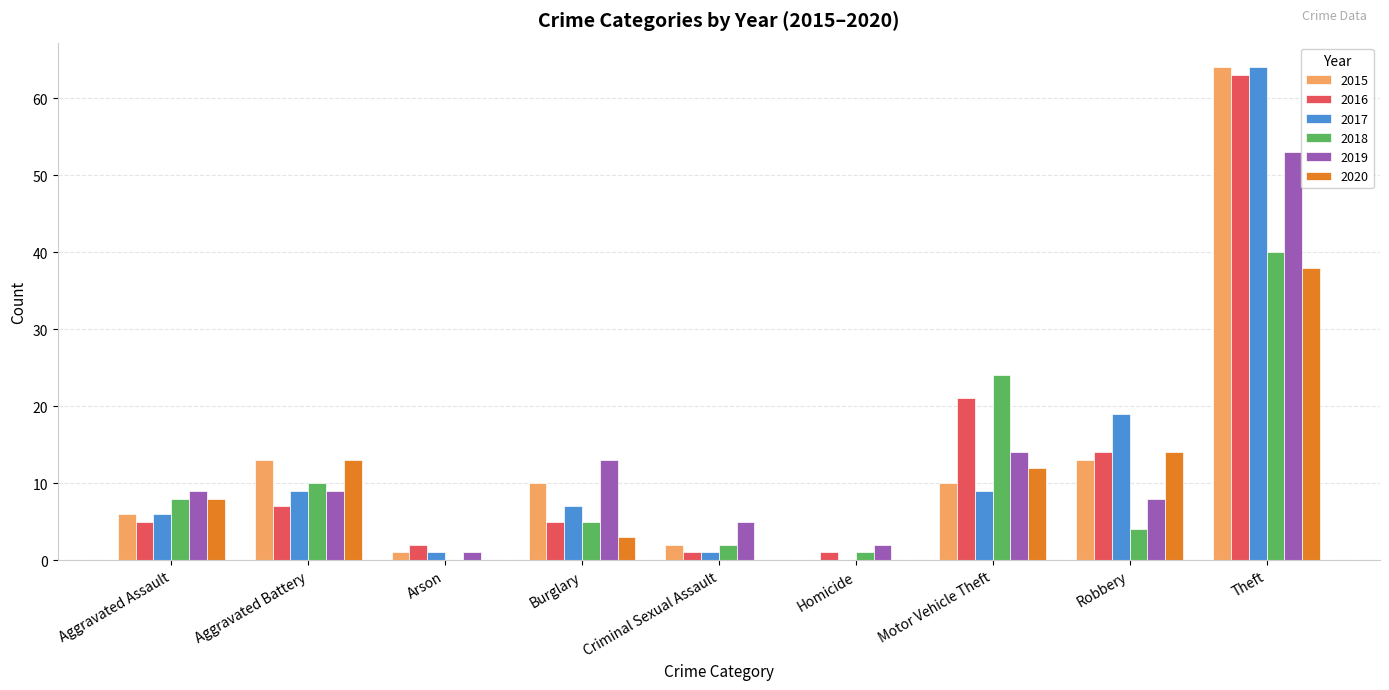

What is the sum of the 2019 values at Aggravated Assault and Robbery?

17